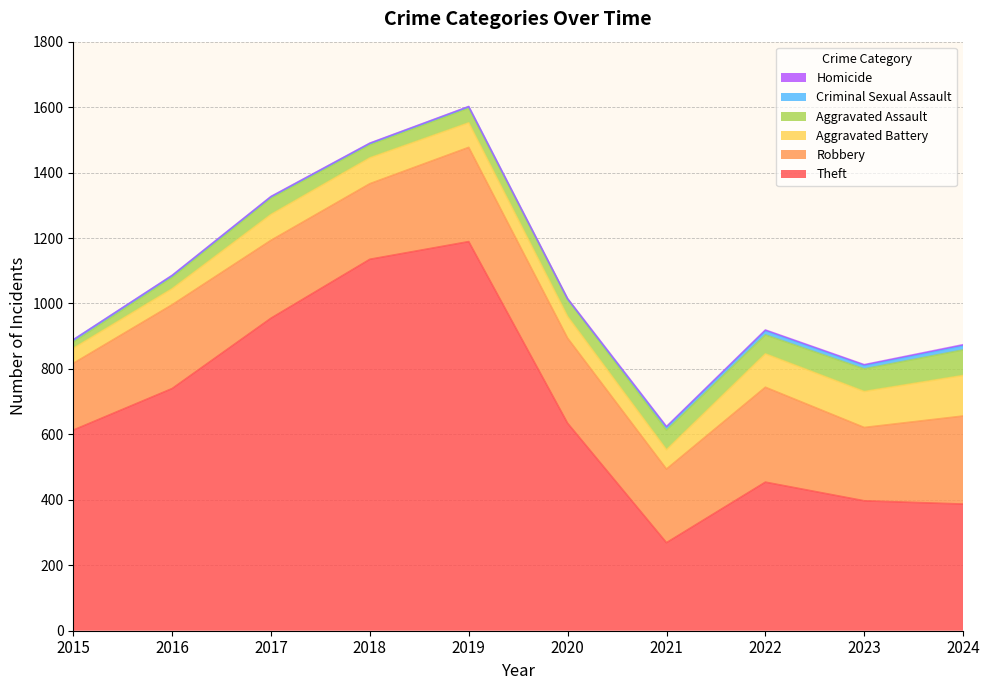

At which label does Aggravated Assault first exceed 53?

2021